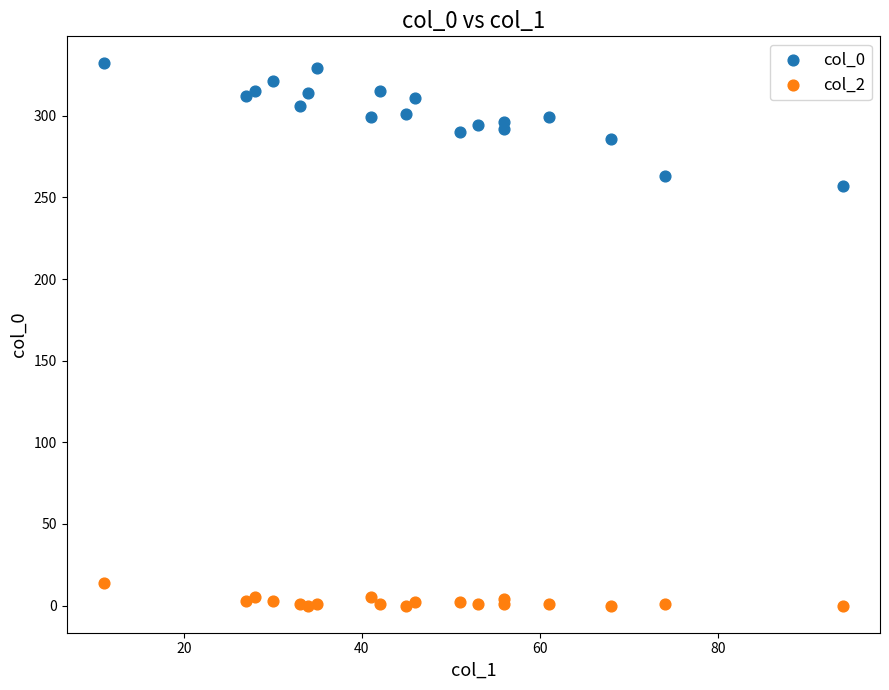

What are all the series names shown in the legend?

col_0, col_2